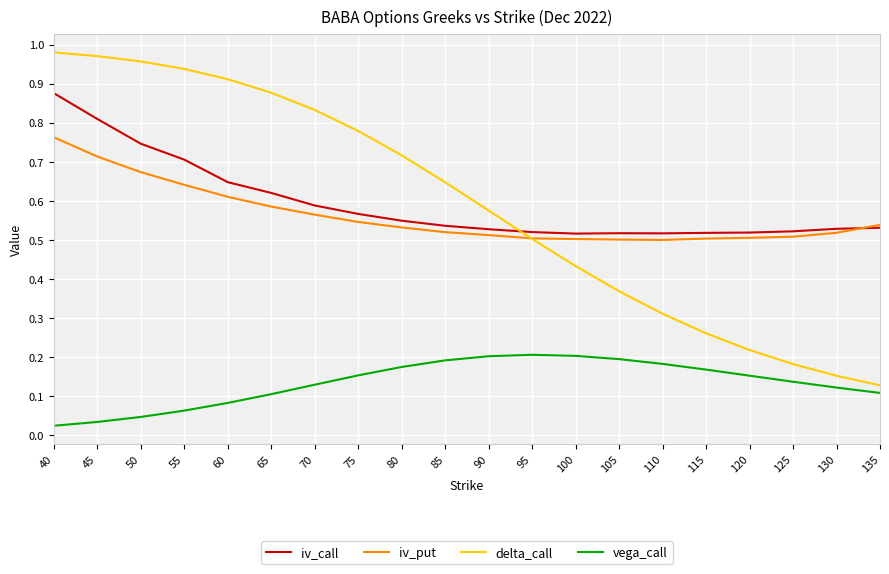

Between which two adjacent categories do iv_call and delta_call first intersect?

90 and 95